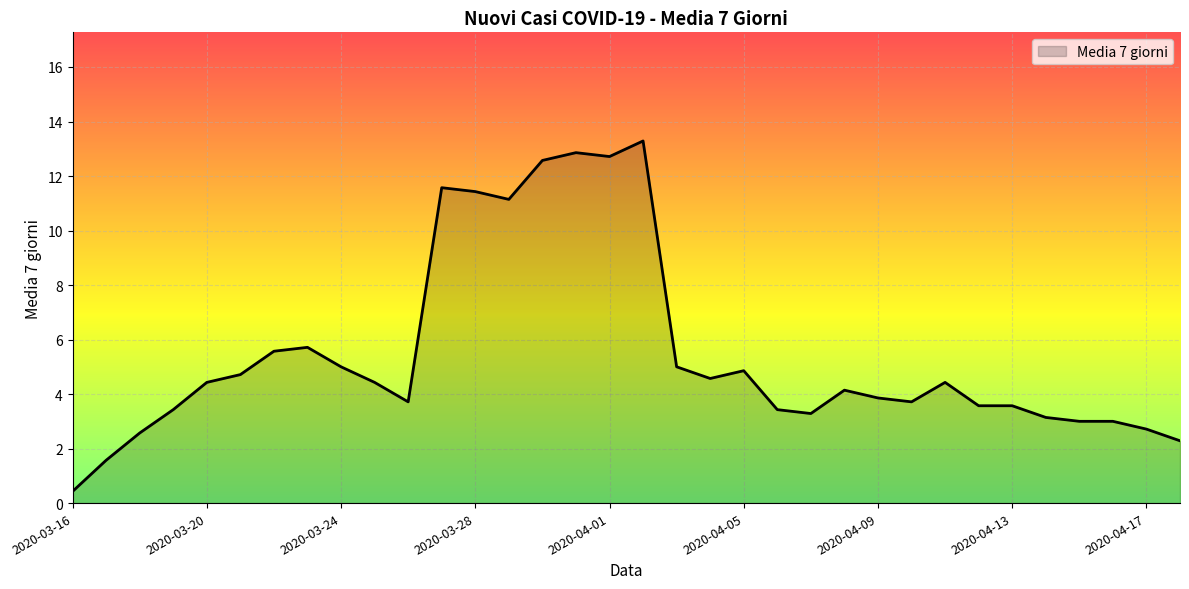

What is the minimum value shown in the chart?

0.4